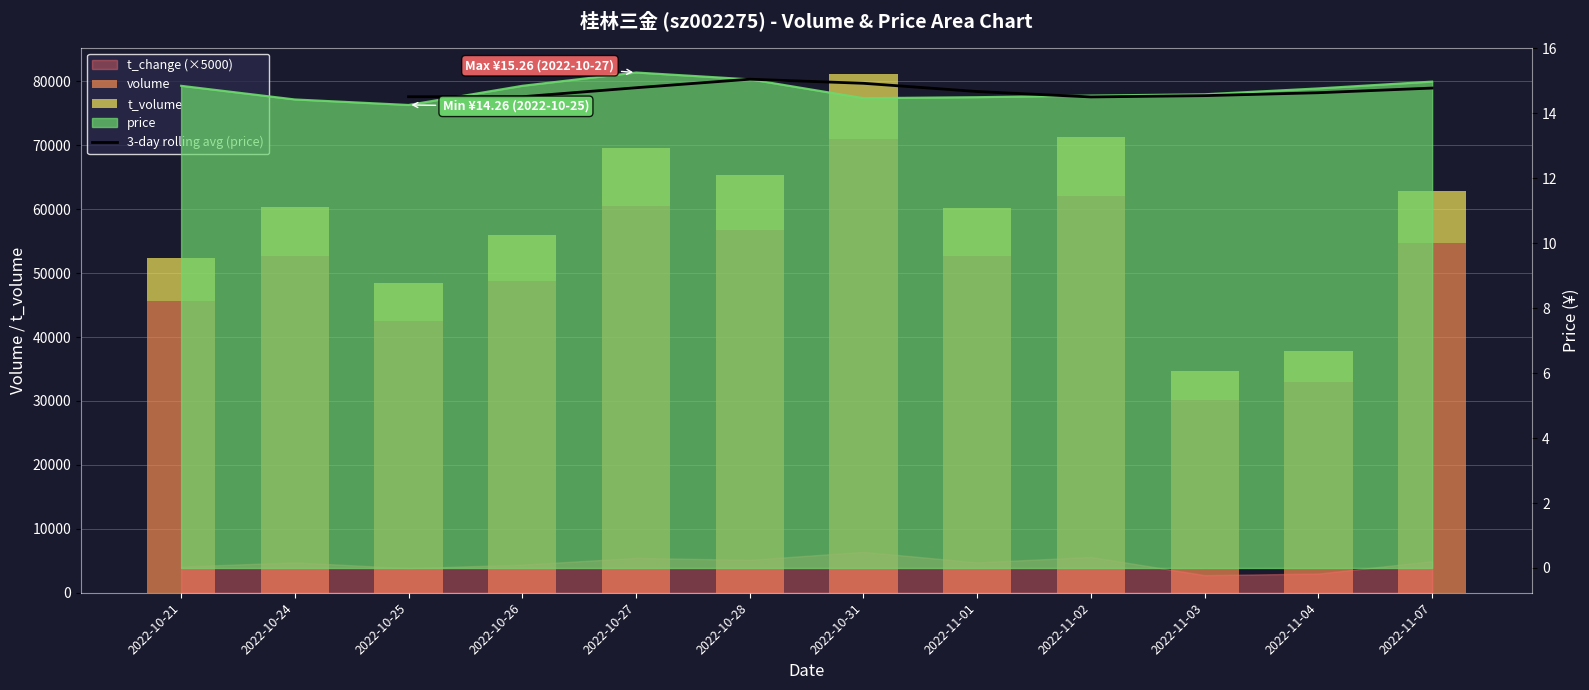

The volume series shows 52695.0 at 2022-10-24. True or false?

True